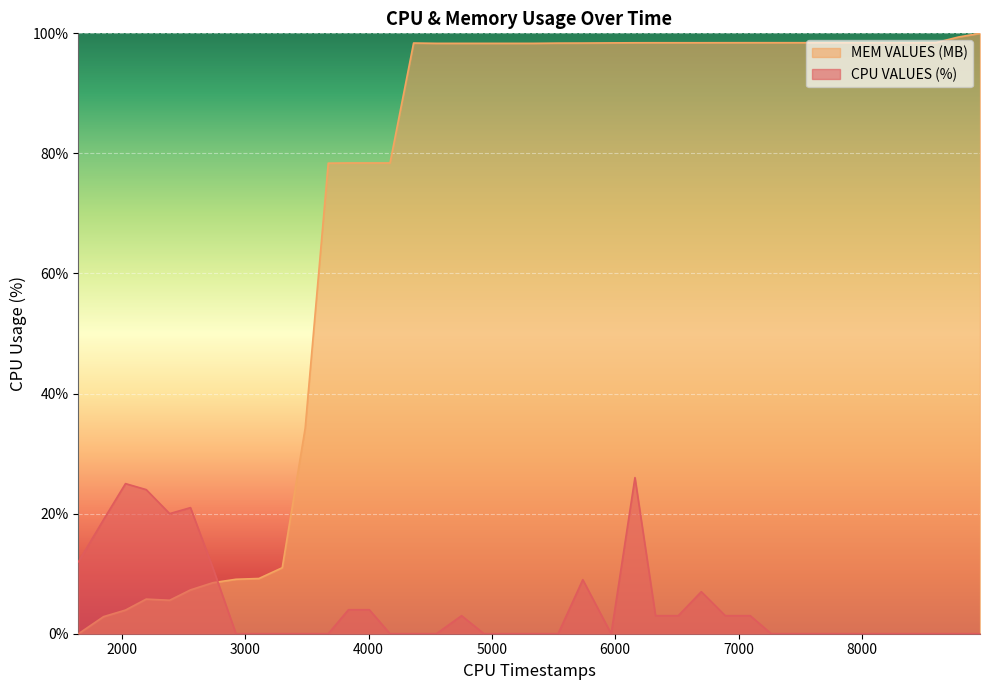

How many series are shown in this chart?

2